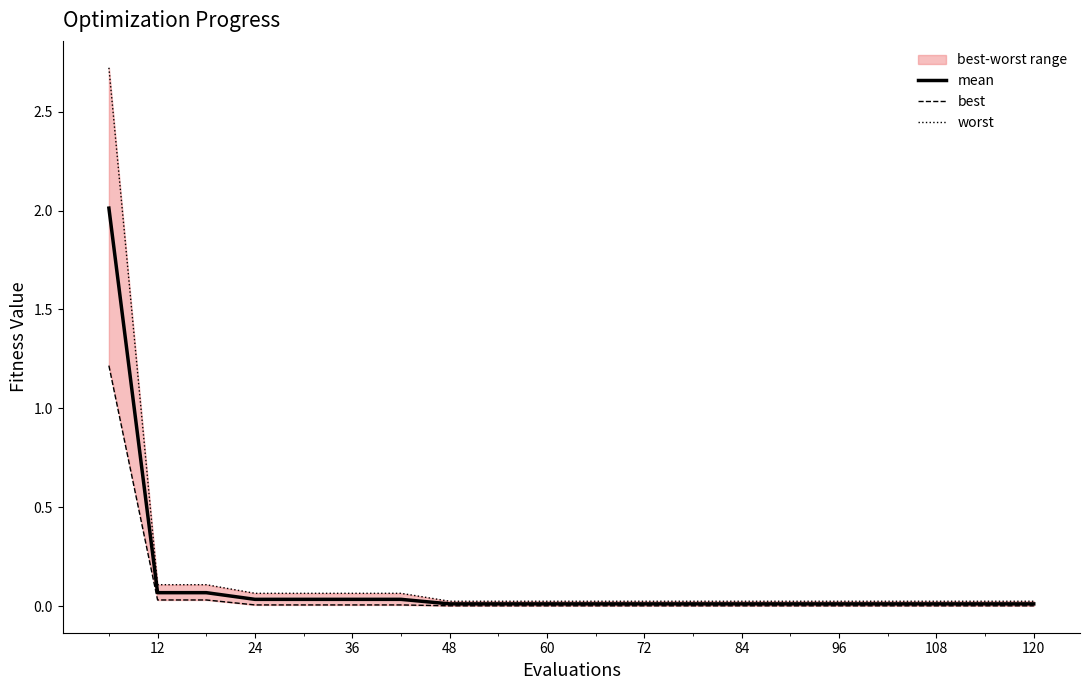

What is the difference between the maximum and minimum values in the best series?

1.2